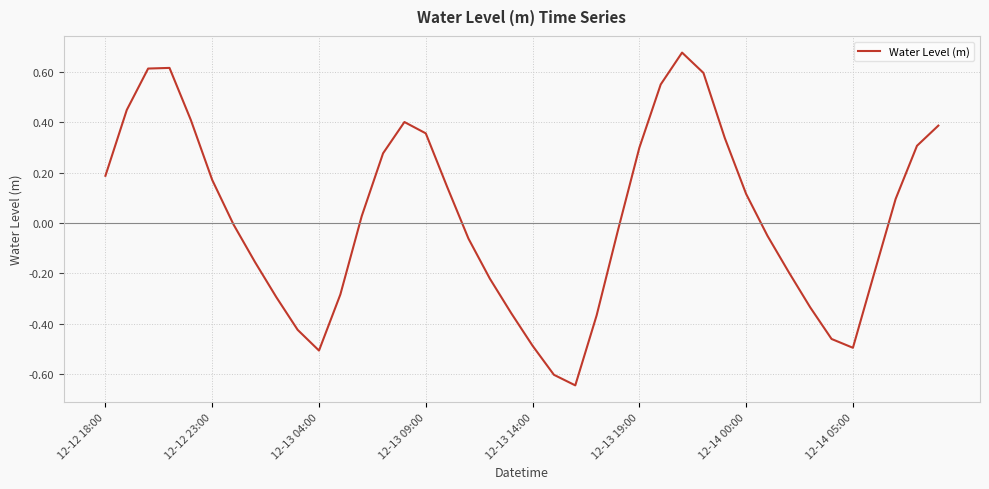

What is the difference between the maximum and minimum values?

1.3